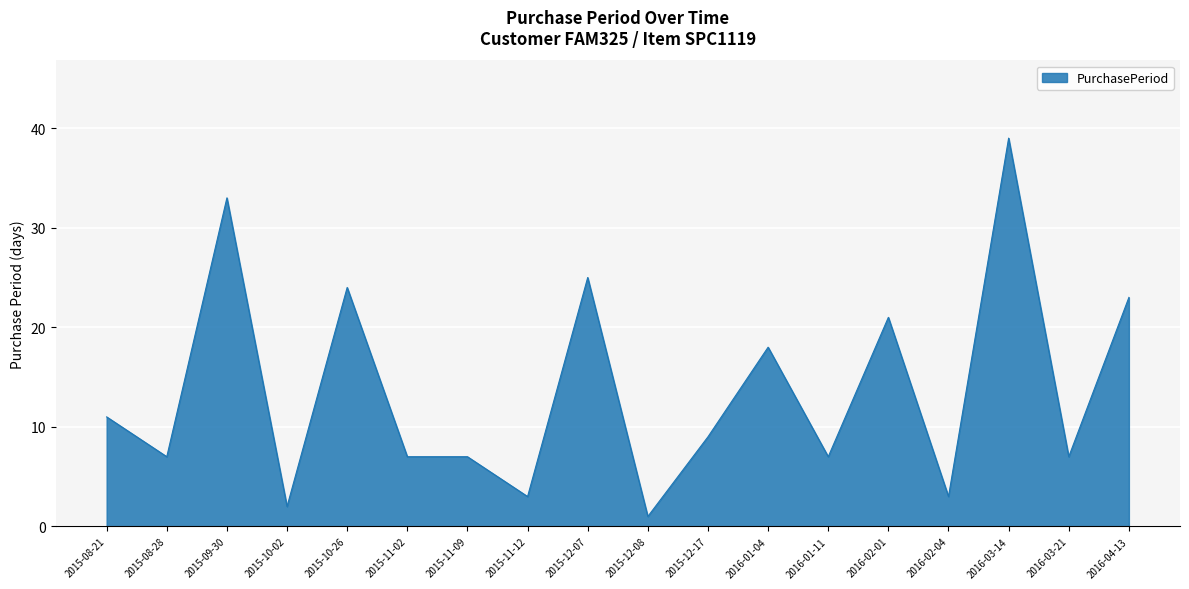

What is the difference between the values at 2016-04-13 and 2015-11-12?

20